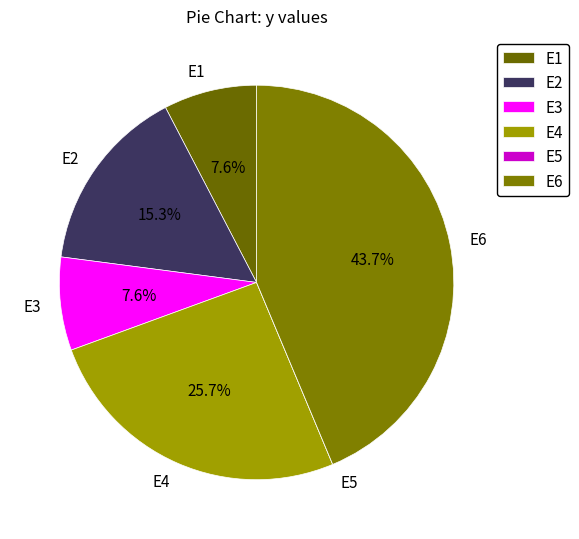

Which category has the biggest portion of the pie?

E6